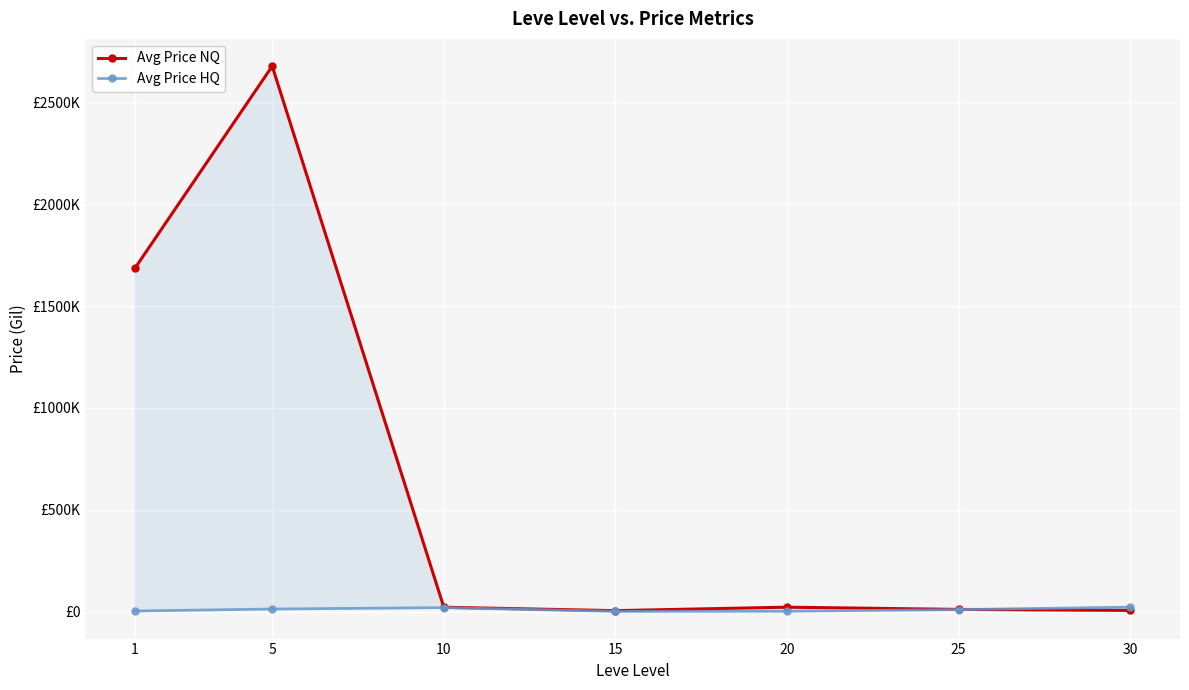

Rank the categories by Avg Price NQ value from highest to lowest.

5, 1, 20, 10, 25, 30, 15